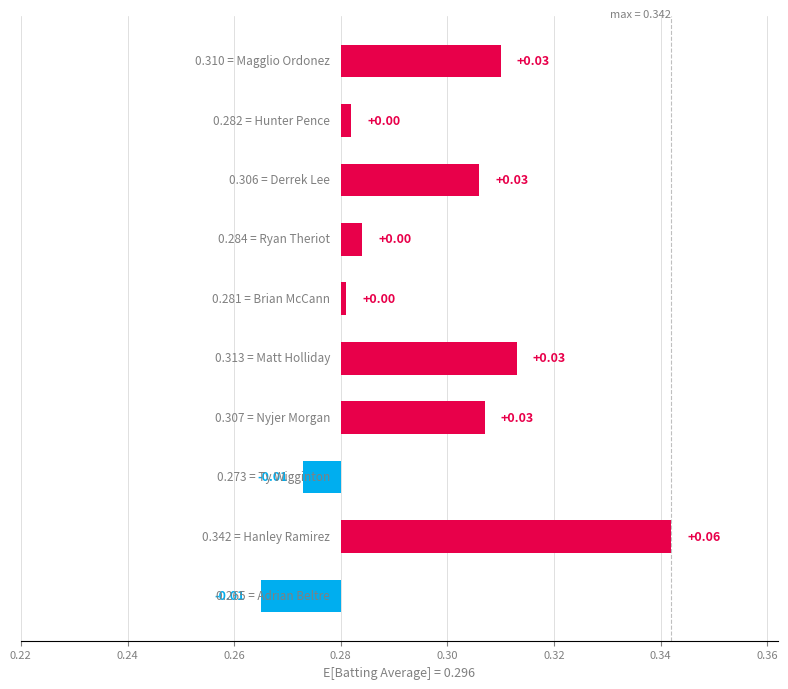

How many values exceed 0?

8